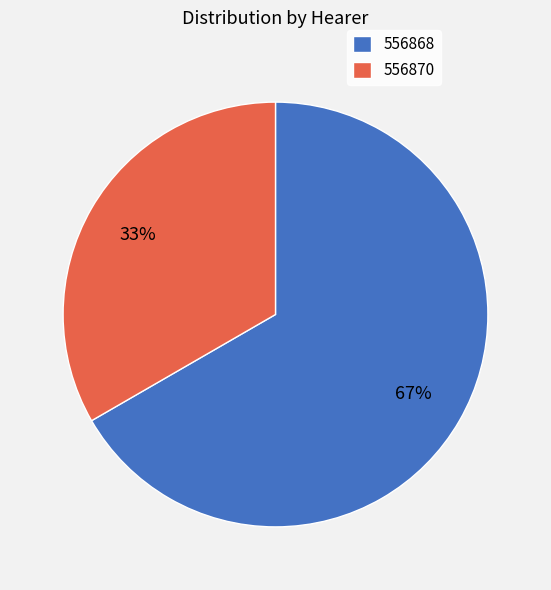

The 556868 slice represents 67% of the pie. True or false?

True